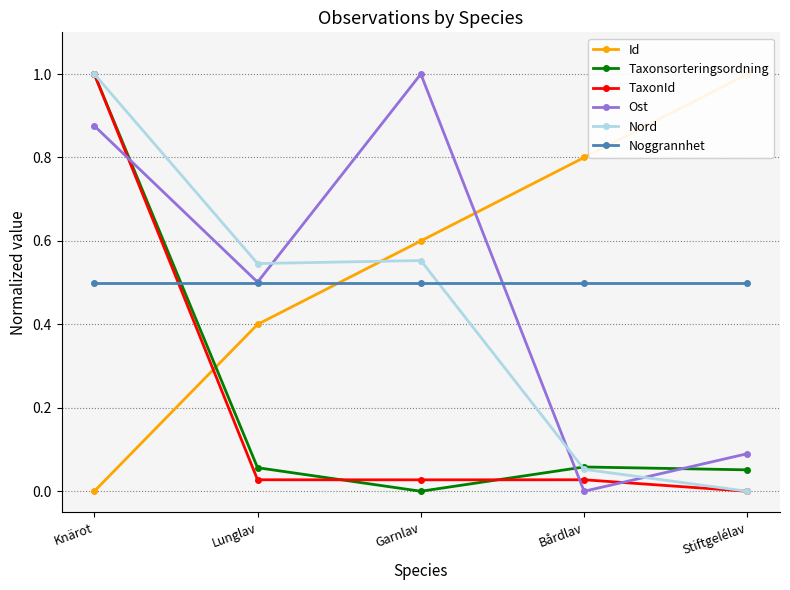

What are all the series names shown in the legend?

Id, Taxonsorteringsordning, TaxonId, Ost, Nord, Noggrannhet